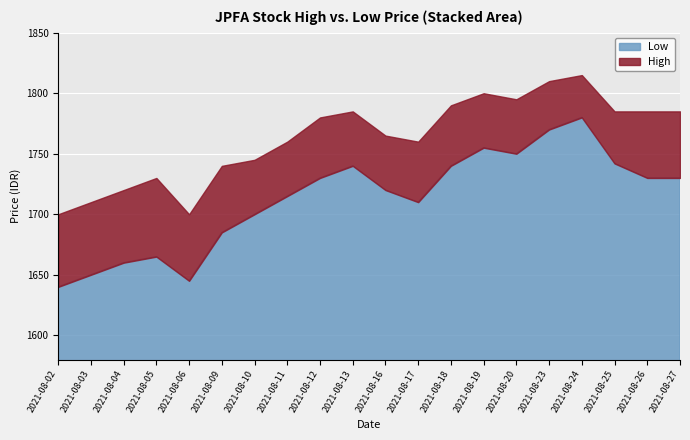

Is the value of Low at 2021-08-03 greater than the value of High at 2021-08-04?

No